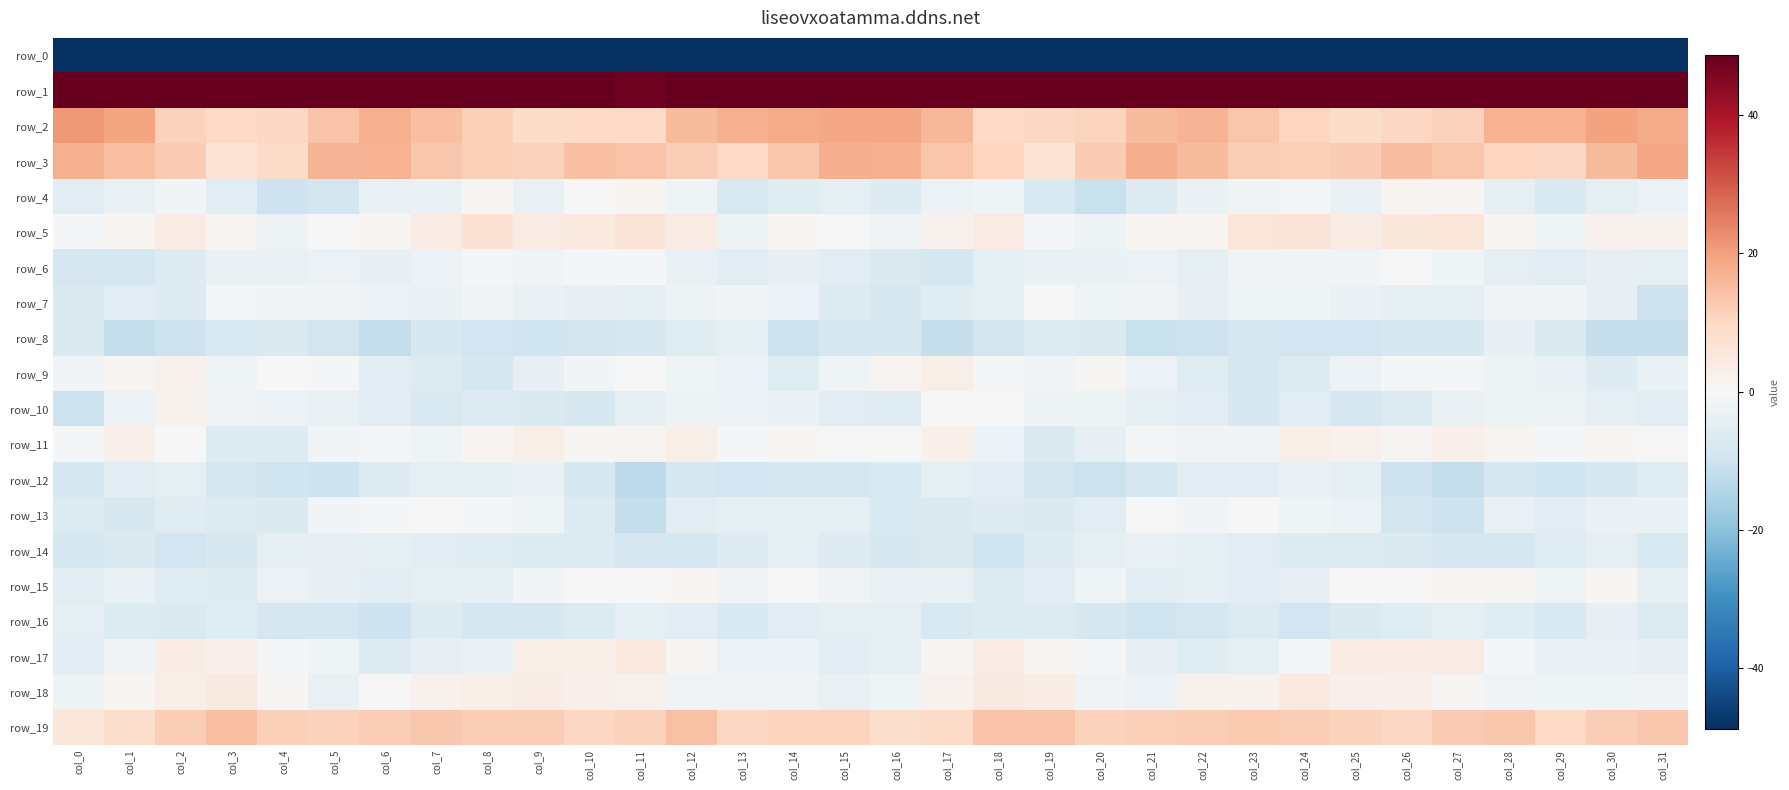

Where is row_9 nearest to the value -2?

col_15